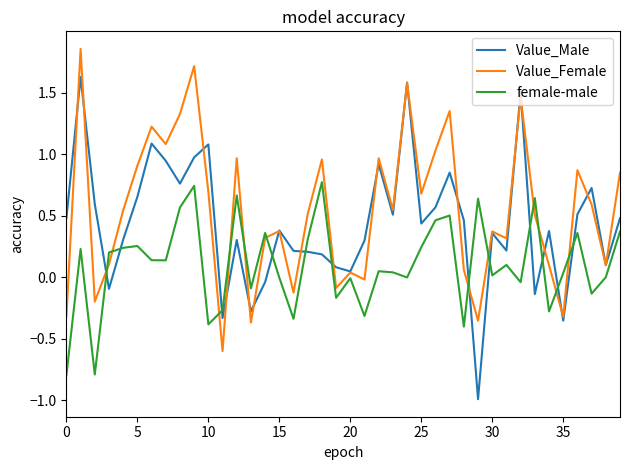

True or false: female-male and Value_Male intersect in this chart.

True